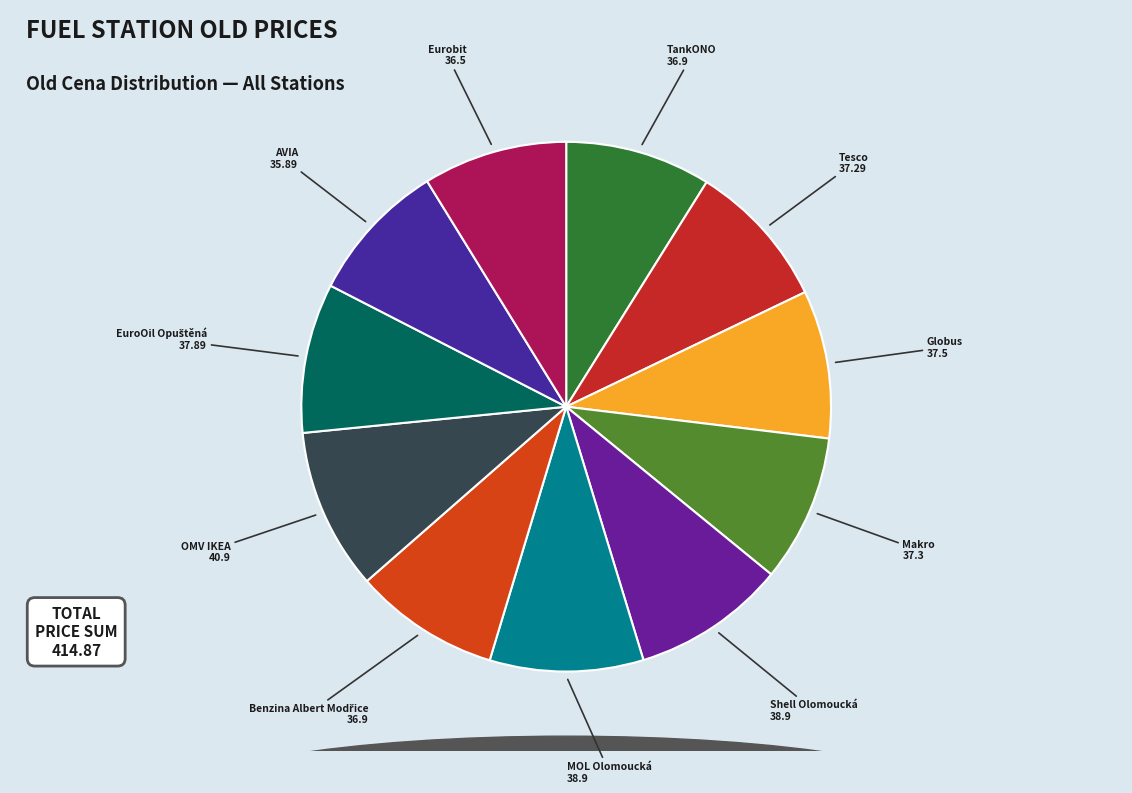

Is MOL Olomoucká the majority of the pie?

No